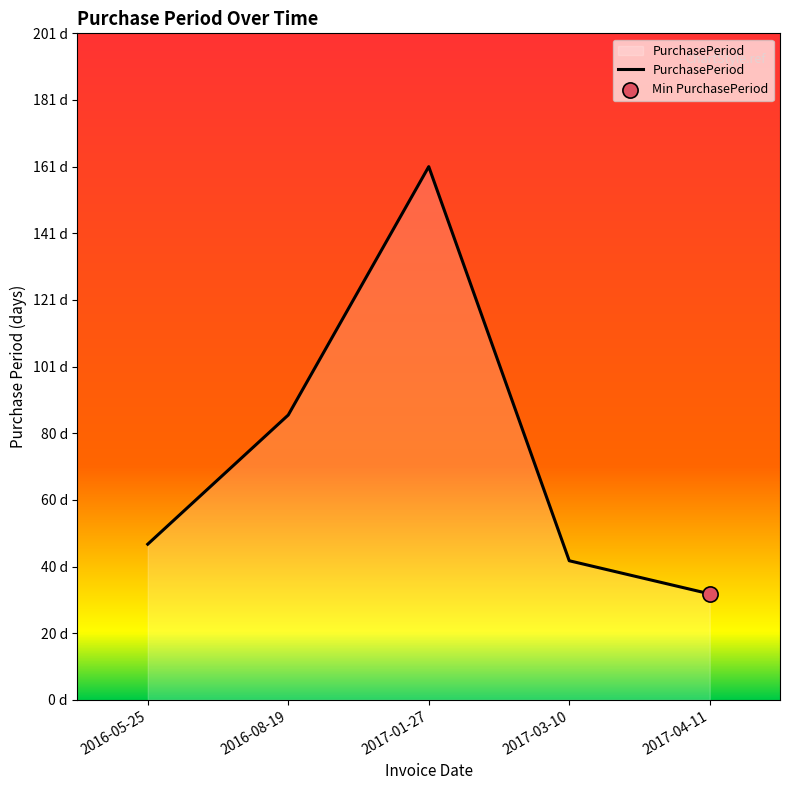

Between 2017-04-11 and 2017-01-27, which is larger?

2017-01-27